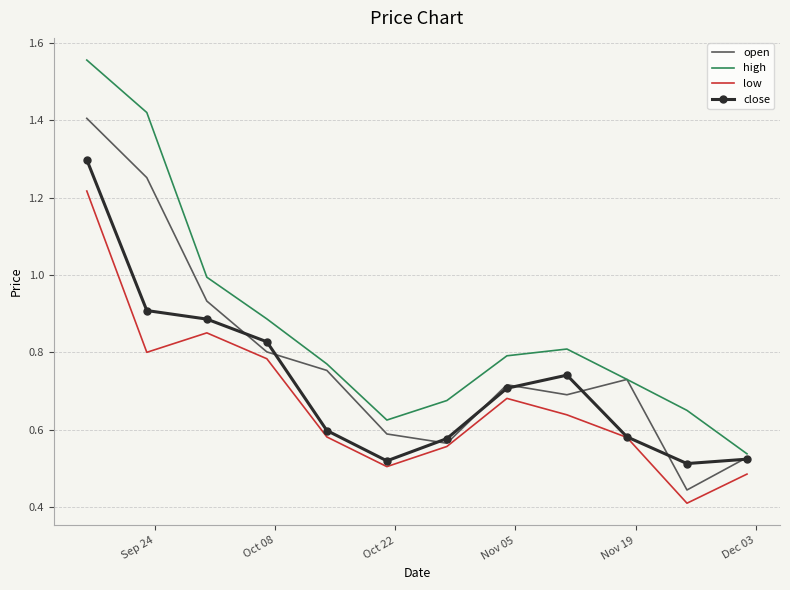

Which series has the widest spread of values?

high